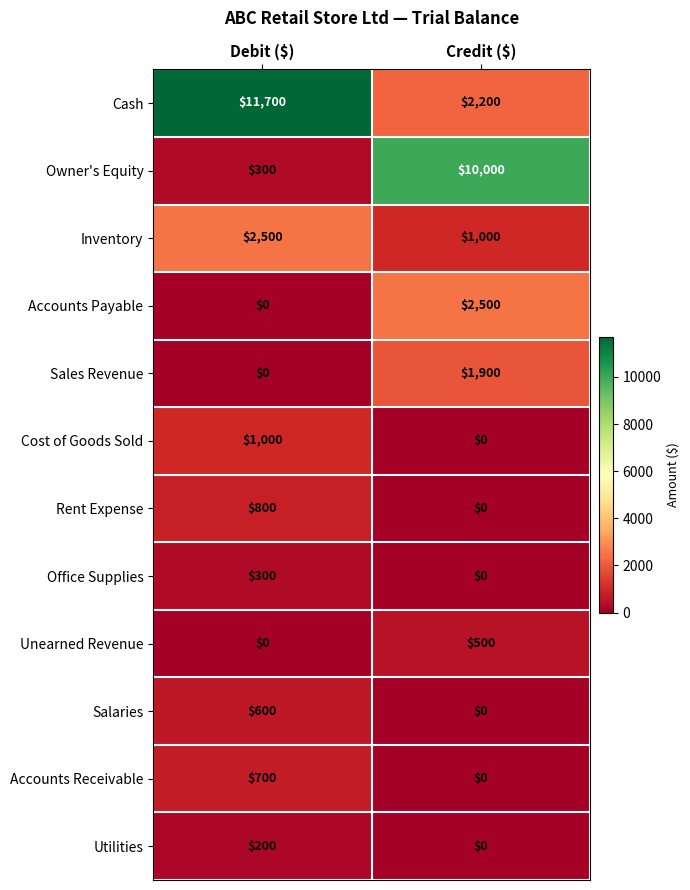

What is the spread (max minus min) of values at Debit ($)?

11700